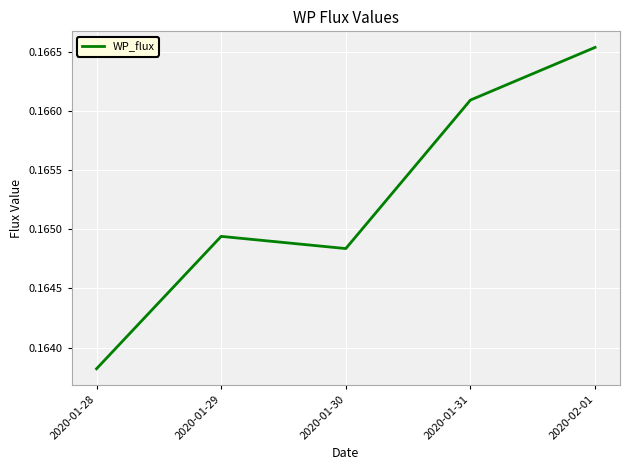

How many values are between 0 and 1?

5